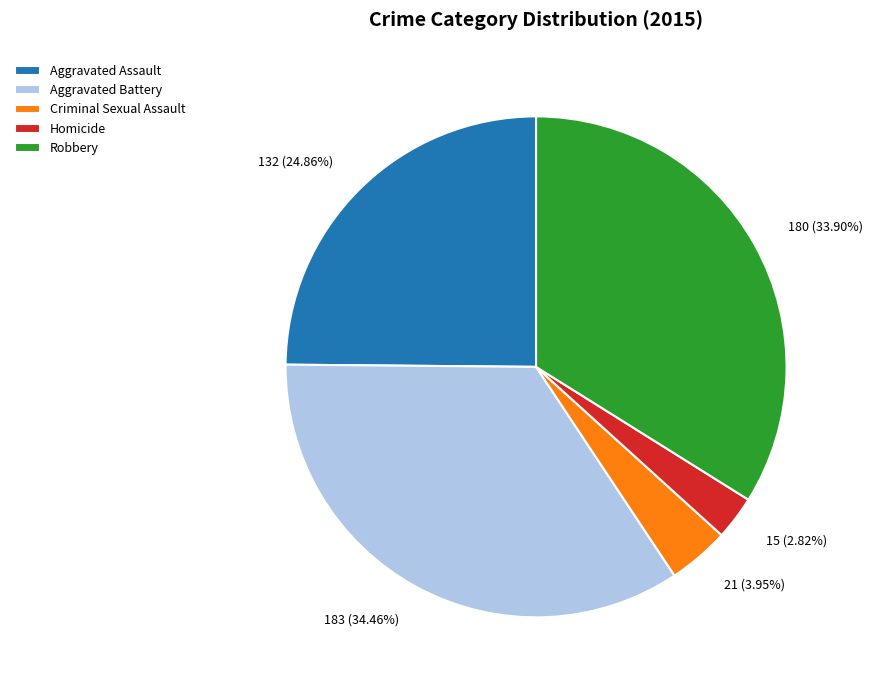

Is the sum of Criminal Sexual Assault and Robbery greater than half?

No